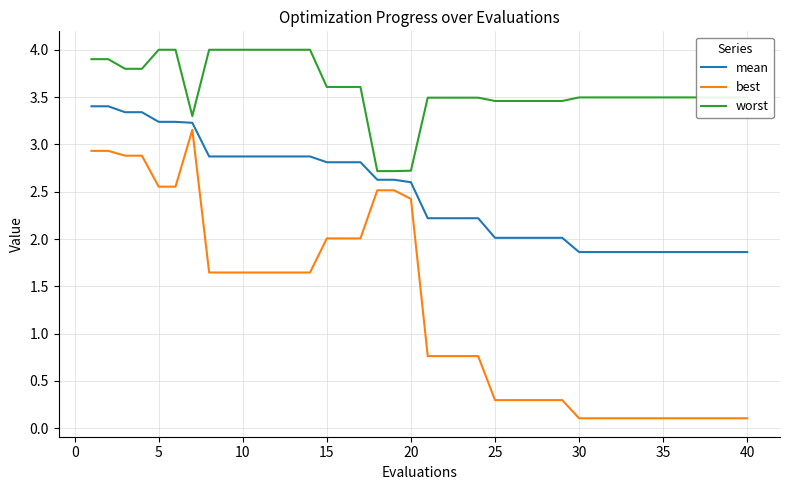

True or false: worst and best cross at least once.

False